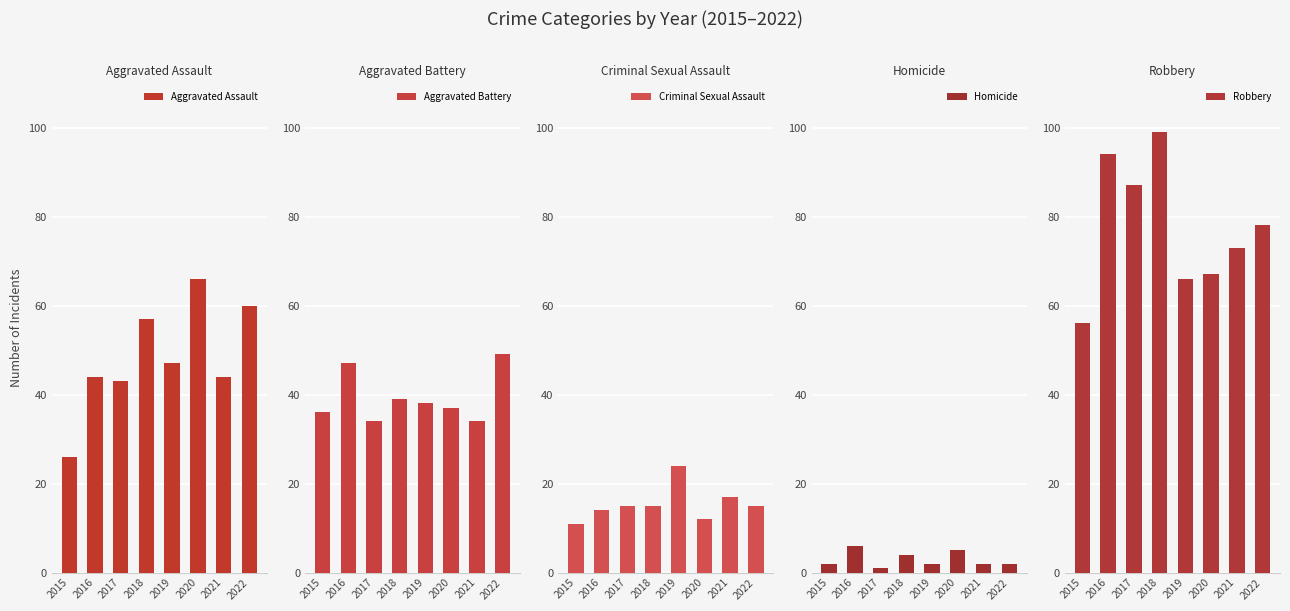

List the labels in order of Criminal Sexual Assault value, largest first.

2019, 2021, 2017, 2018, 2022, 2016, 2020, 2015